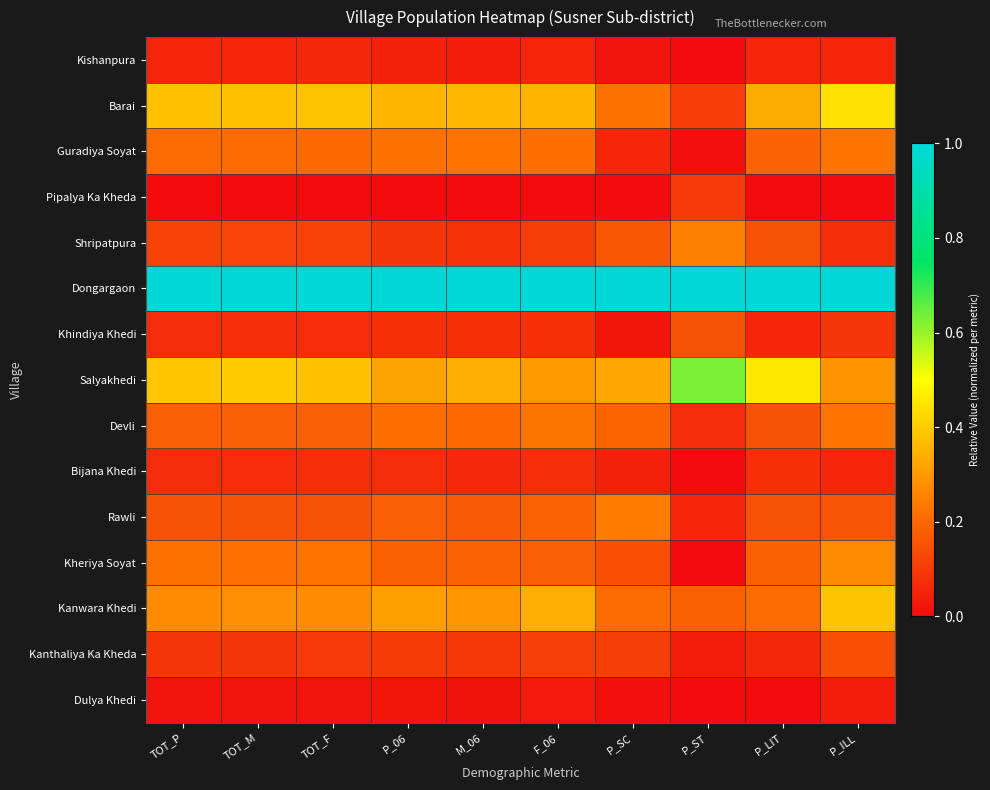

Reading left to right, list all the values displayed in this chart.

Kishanpura: TOT_P=0.1	TOT_M=0.1	TOT_F=0.1	P_06=0.0	M_06=0.0	F_06=0.0	P_SC=0.0	P_ST=0.0	P_LIT=0.1	P_ILL=0.1
Barai: TOT_P=0.4	TOT_M=0.4	TOT_F=0.4	P_06=0.4	M_06=0.4	F_06=0.4	P_SC=0.2	P_ST=0.1	P_LIT=0.3	P_ILL=0.4
Guradiya Soyat: TOT_P=0.2	TOT_M=0.2	TOT_F=0.2	P_06=0.2	M_06=0.2	F_06=0.2	P_SC=0.1	P_ST=0.0	P_LIT=0.2	P_ILL=0.2
Pipalya Ka Kheda: TOT_P=0.0	TOT_M=0.0	TOT_F=0.0	P_06=0.0	M_06=0.0	F_06=0.0	P_SC=0.0	P_ST=0.1	P_LIT=0.0	P_ILL=0.0
Shripatpura: TOT_P=0.1	TOT_M=0.1	TOT_F=0.1	P_06=0.1	M_06=0.1	F_06=0.1	P_SC=0.2	P_ST=0.3	P_LIT=0.2	P_ILL=0.1
Dongargaon: TOT_P=1.0	TOT_M=1.0	TOT_F=1.0	P_06=1.0	M_06=1.0	F_06=1.0	P_SC=1.0	P_ST=1.0	P_LIT=1.0	P_ILL=1.0
Khindiya Khedi: TOT_P=0.1	TOT_M=0.1	TOT_F=0.1	P_06=0.1	M_06=0.1	F_06=0.1	P_SC=0.0	P_ST=0.1	P_LIT=0.1	P_ILL=0.1
Salyakhedi: TOT_P=0.4	TOT_M=0.4	TOT_F=0.4	P_06=0.3	M_06=0.3	F_06=0.3	P_SC=0.3	P_ST=0.6	P_LIT=0.5	P_ILL=0.3
Devli: TOT_P=0.2	TOT_M=0.2	TOT_F=0.2	P_06=0.2	M_06=0.2	F_06=0.2	P_SC=0.2	P_ST=0.1	P_LIT=0.1	P_ILL=0.2
Bijana Khedi: TOT_P=0.1	TOT_M=0.1	TOT_F=0.1	P_06=0.1	M_06=0.1	F_06=0.1	P_SC=0.0	P_ST=0.0	P_LIT=0.1	P_ILL=0.1
Rawli: TOT_P=0.2	TOT_M=0.2	TOT_F=0.2	P_06=0.2	M_06=0.2	F_06=0.2	P_SC=0.2	P_ST=0.1	P_LIT=0.1	P_ILL=0.2
Kheriya Soyat: TOT_P=0.2	TOT_M=0.2	TOT_F=0.2	P_06=0.2	M_06=0.2	F_06=0.2	P_SC=0.1	P_ST=0.0	P_LIT=0.2	P_ILL=0.3
Kanwara Khedi: TOT_P=0.3	TOT_M=0.3	TOT_F=0.3	P_06=0.3	M_06=0.3	F_06=0.3	P_SC=0.2	P_ST=0.2	P_LIT=0.2	P_ILL=0.4
Kanthaliya Ka Kheda: TOT_P=0.1	TOT_M=0.1	TOT_F=0.1	P_06=0.1	M_06=0.1	F_06=0.1	P_SC=0.1	P_ST=0.0	P_LIT=0.1	P_ILL=0.1
Dulya Khedi: TOT_P=0.0	TOT_M=0.0	TOT_F=0.0	P_06=0.0	M_06=0.0	F_06=0.0	P_SC=0.0	P_ST=0.0	P_LIT=0.0	P_ILL=0.0